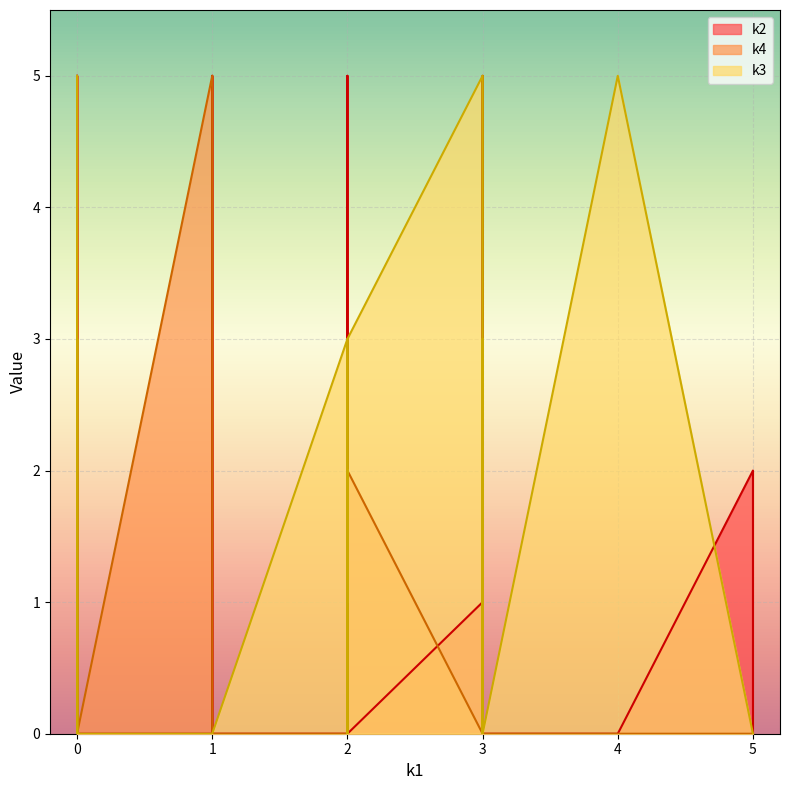

What is the difference between the second highest and second lowest values in the k2 series?

5